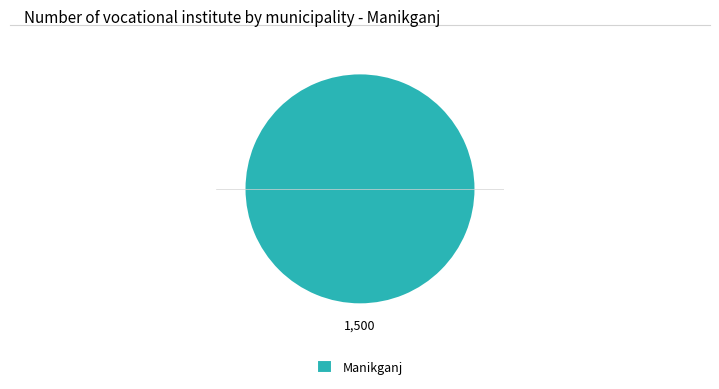

Is there a majority slice in this chart?

Yes